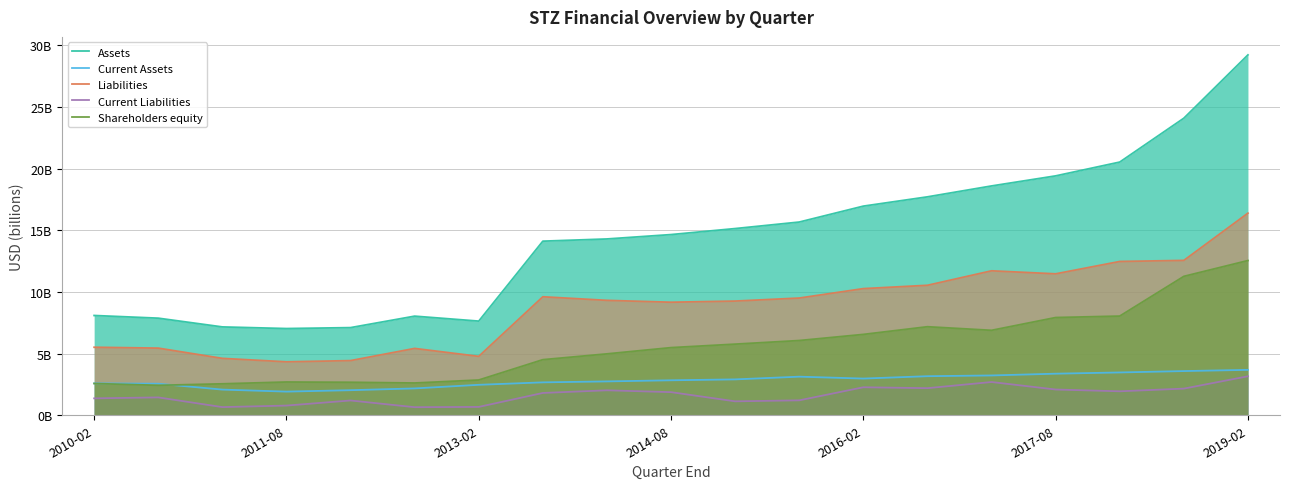

What are all the series names shown in the legend?

Assets, Current Assets, Liabilities, Current Liabilities, Shareholders equity